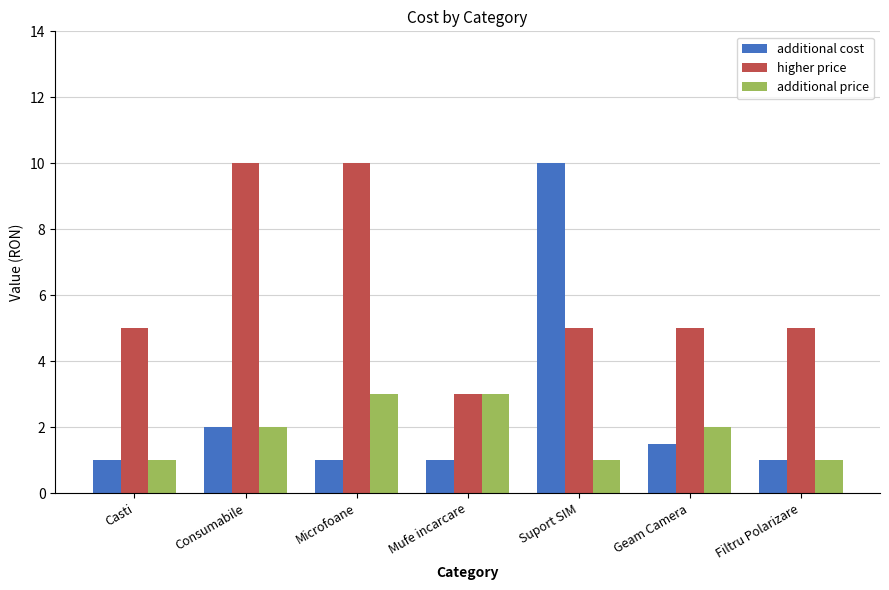

Reading right to left, transcribe all the data shown in this chart.

additional cost: 1.0	1.5	10.0	1.0	1.0	2.0	1.0
higher price: 5.0	5.0	5.0	3.0	10.0	10.0	5.0
additional price: 1.0	2.0	1.0	3.0	3.0	2.0	1.0